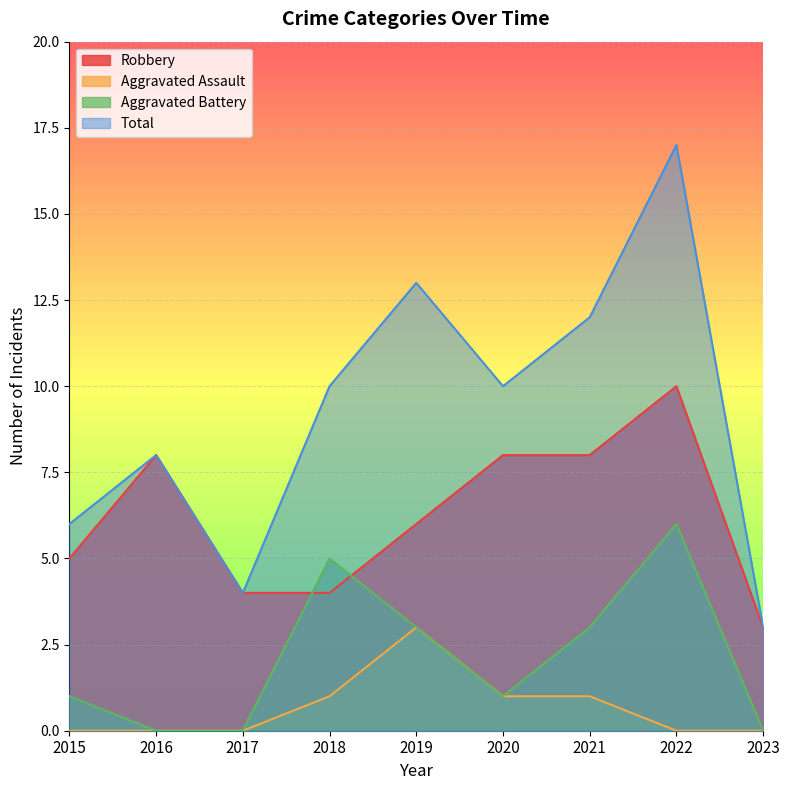

Is the value of Aggravated Battery at 2023 greater than the value of Total at 2019?

No